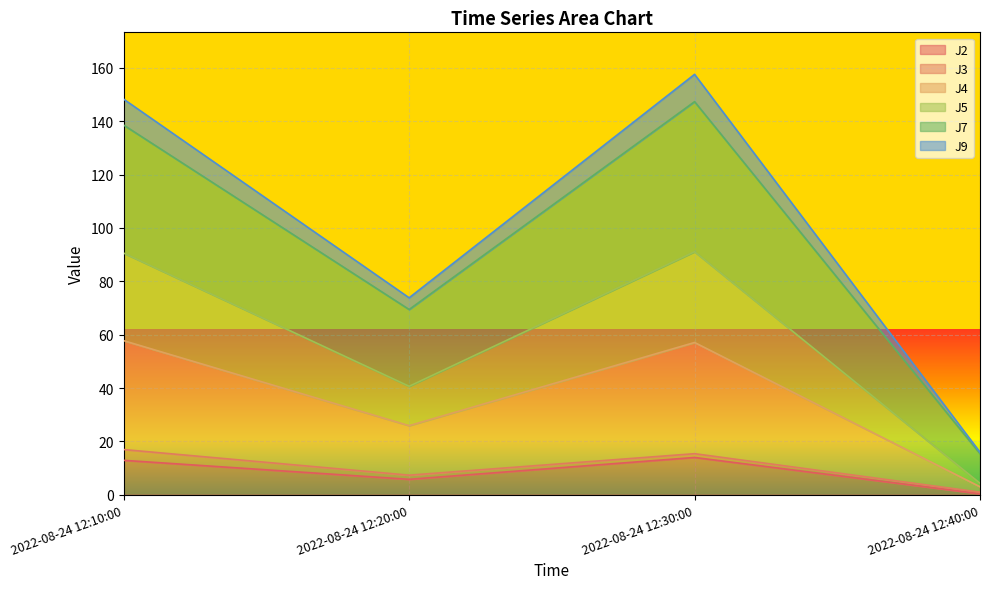

What is the label of the 1st point from the left?

2022-08-24 12:10:00